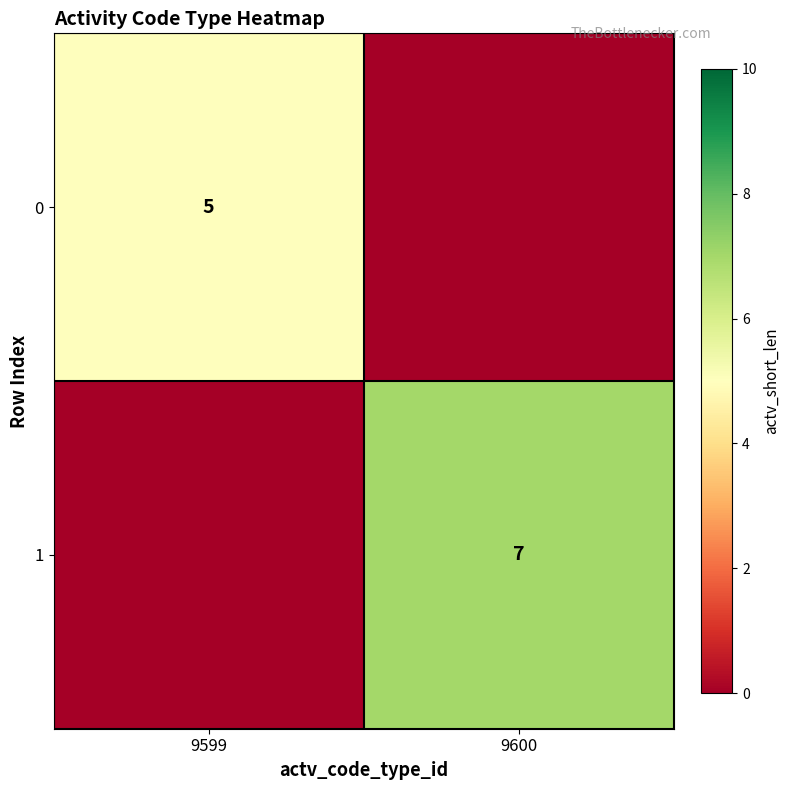

Is it true that 0 equals 2 at 9599?

False